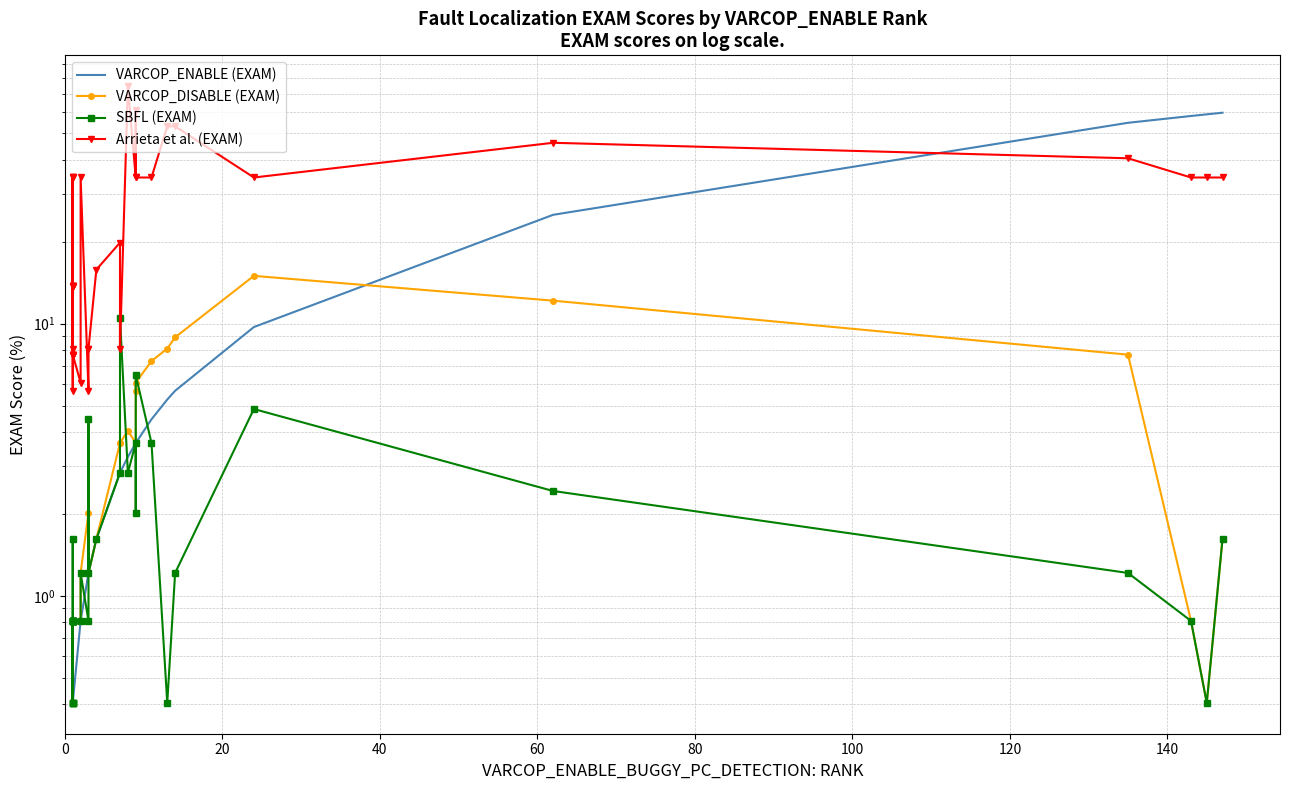

How many lines are shown in the chart?

4